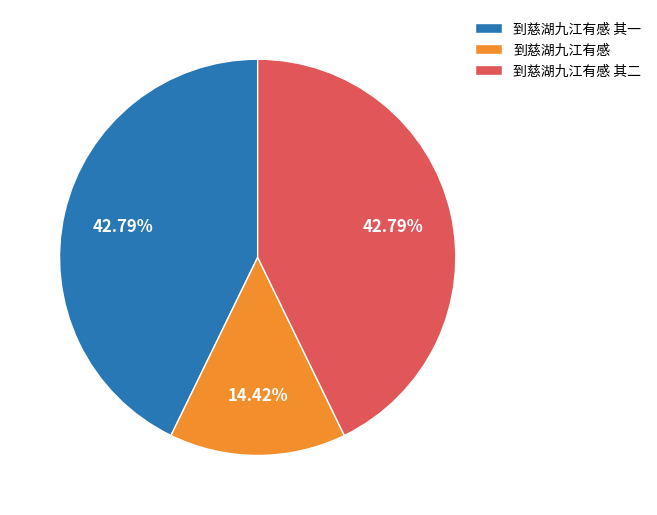

What percentage do 到慈湖九江有感 and 到慈湖九江有感 其二 together represent?

57.2%